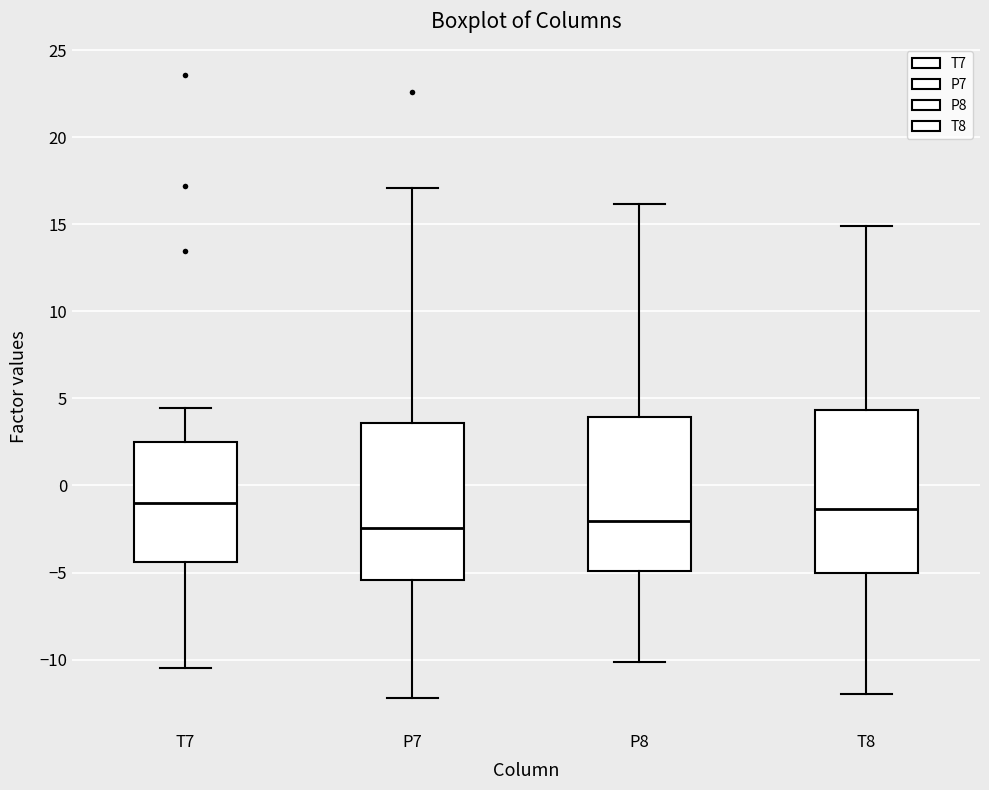

Where does the median line of the box for P7 sit on the y-axis? The values are not printed on the chart, so give them approximately, as read against the axis.

-2.5